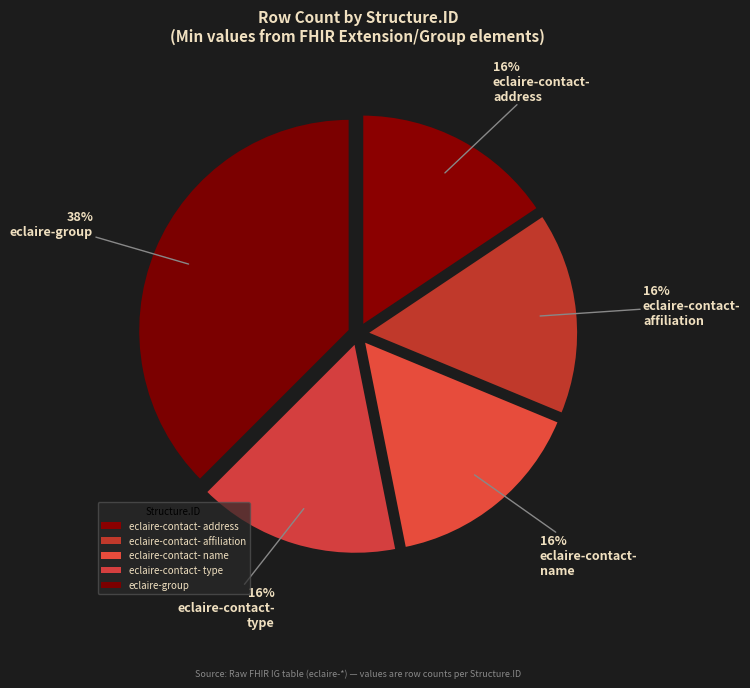

How many segments does this pie chart have?

5